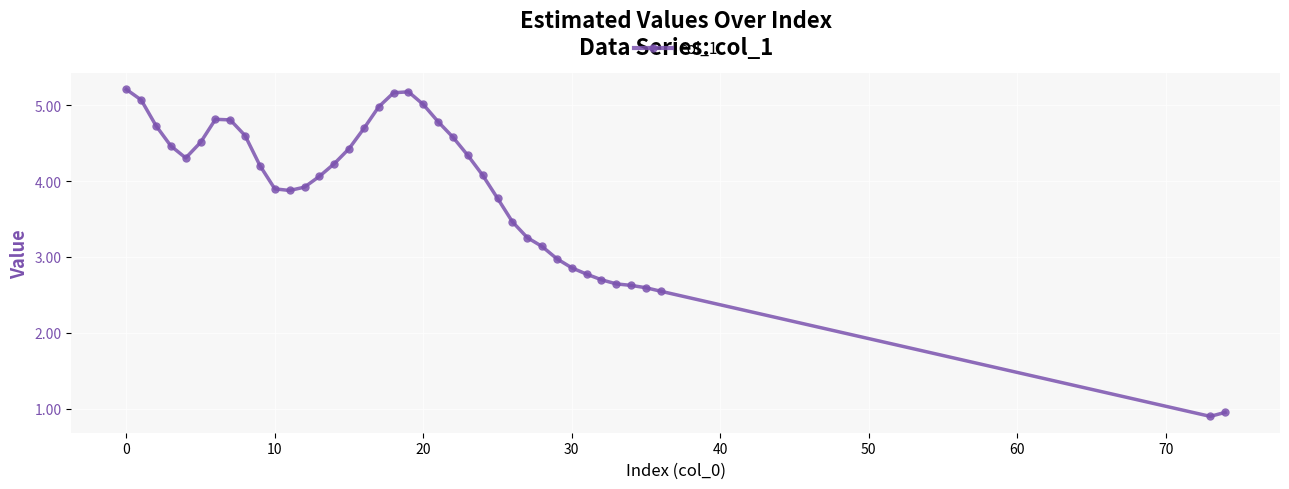

What is the difference between the second highest and second lowest values?

4.2